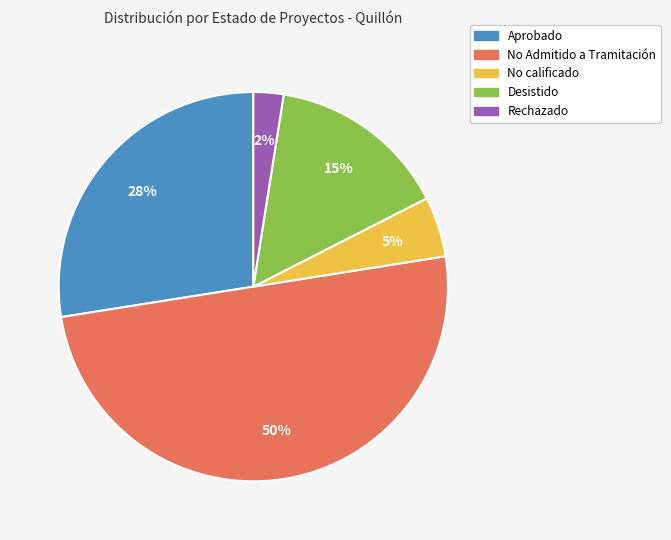

To the nearest percent, what is the average slice percentage?

20%